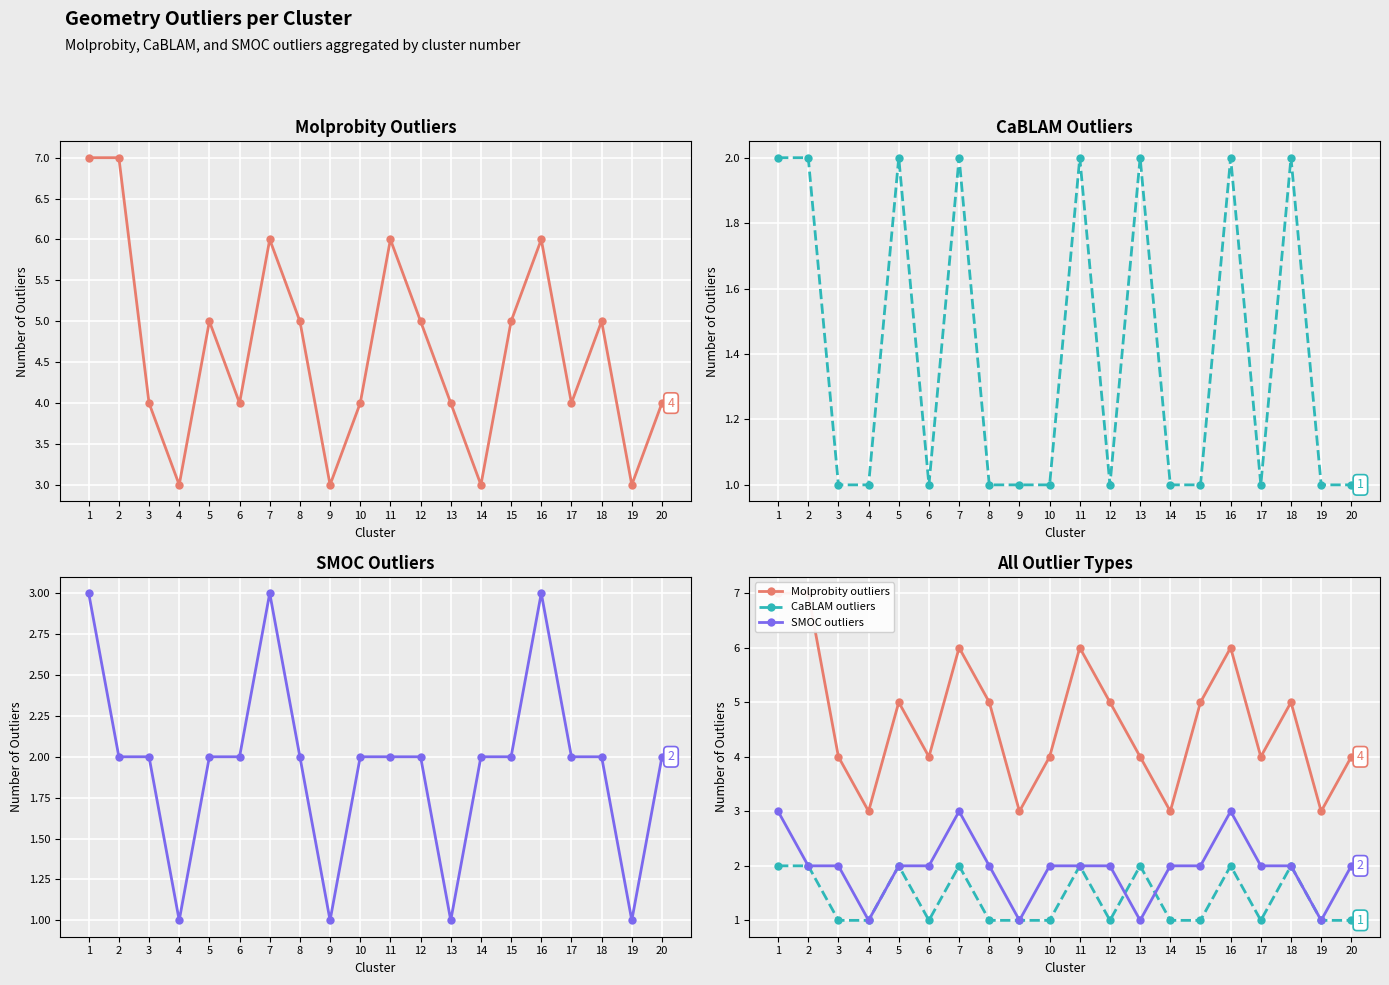

The value of SMOC outliers at 12 is 3. True or false?

False